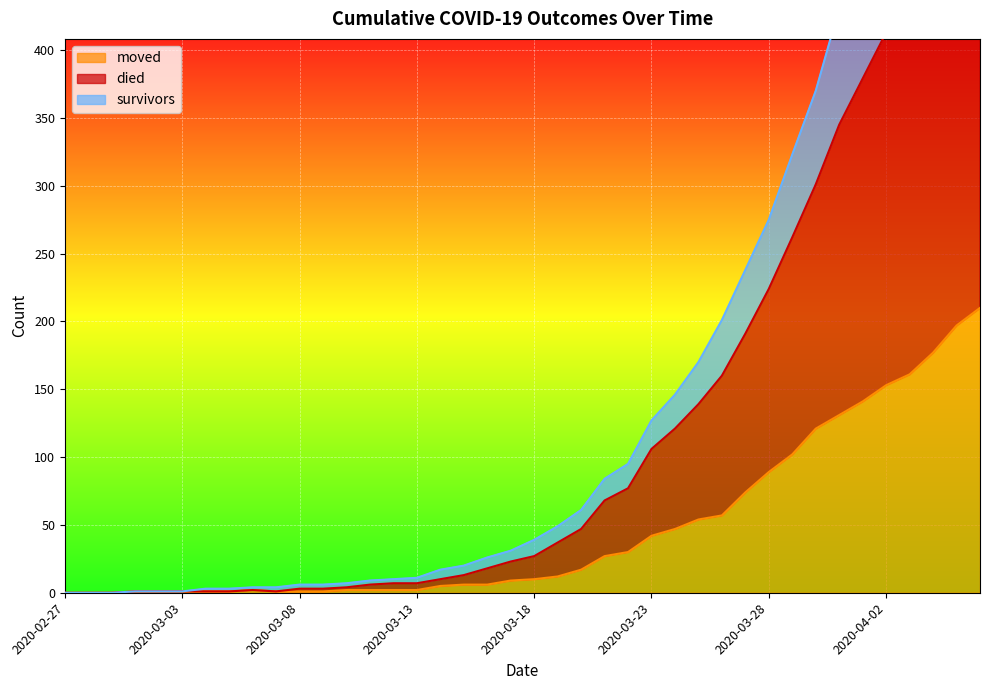

Is the value of survivors at 2020-03-14 greater than the value of died at 2020-03-23?

No